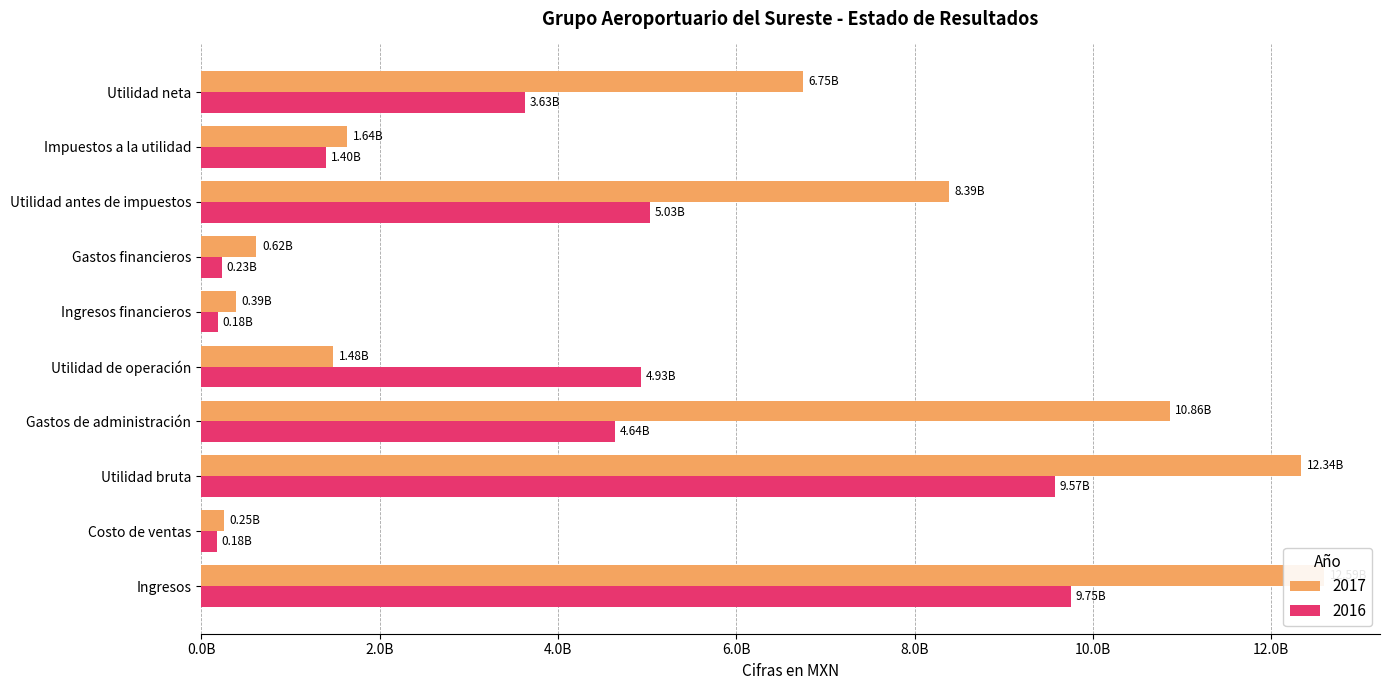

Between Costo de ventas and Utilidad neta, which series saw the biggest shift?

2017